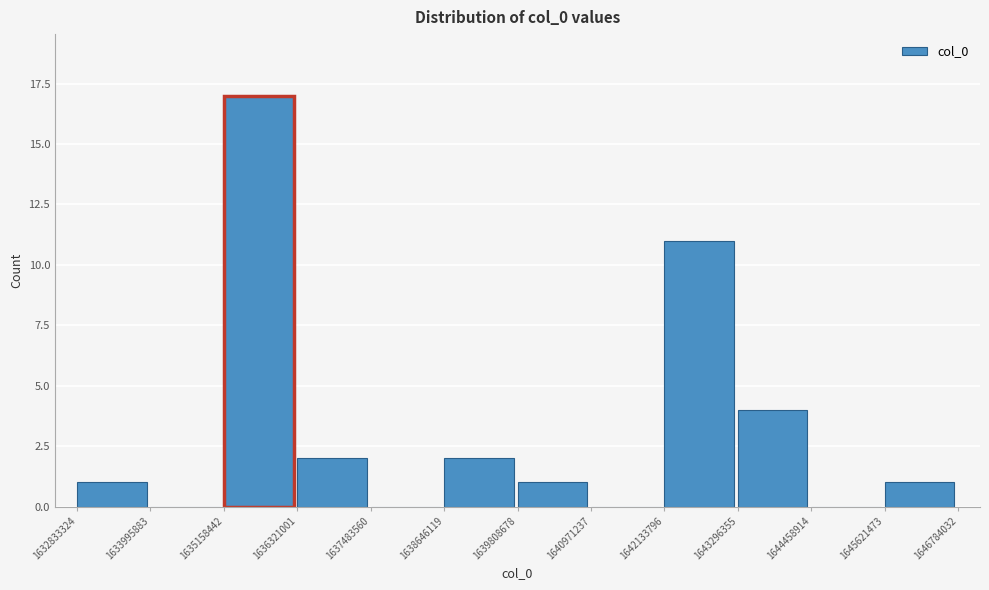

Reading left to right, list every bar in this chart as the range it spans on the x-axis followed by its height. The values are not printed on the chart, so give them approximately, as read against the axis.

1632833324 to 1633995883: 1
1633995883 to 1635158442: 0
1635158442 to 1636321001: 17
1636321001 to 1637483560: 2
1637483560 to 1638646119: 0
1638646119 to 1639808678: 2
1639808678 to 1640971237: 1
1640971237 to 1642133796: 0
1642133796 to 1643296355: 11
1643296355 to 1644458914: 4
1644458914 to 1645621473: 0
1645621473 to 1646784032: 1